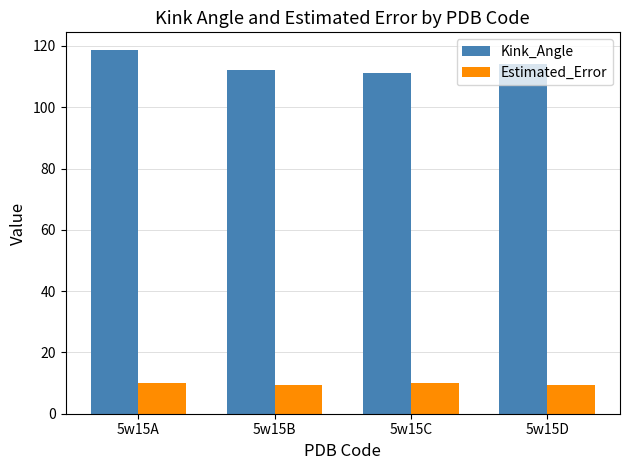

What is the greatest value displayed?

118.5